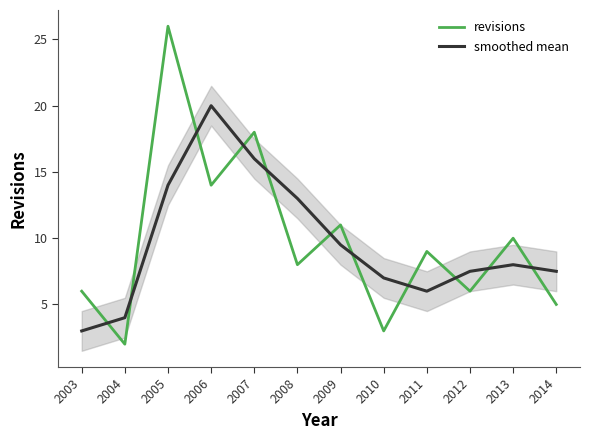

What is the difference between the maximum and minimum values in the revisions series?

24.0